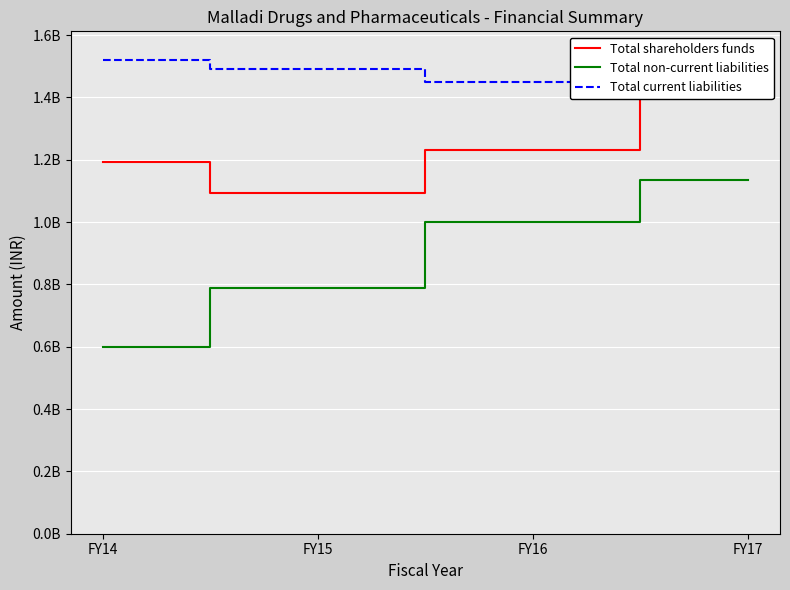

The value of Total current liabilities at FY17 is 405242708. True or false?

False